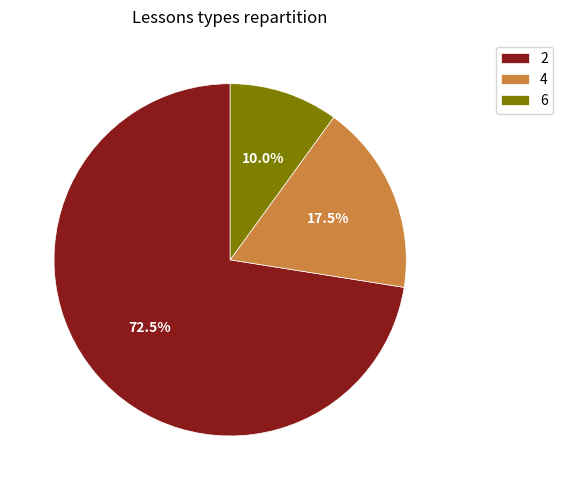

Which slice is the largest?

2